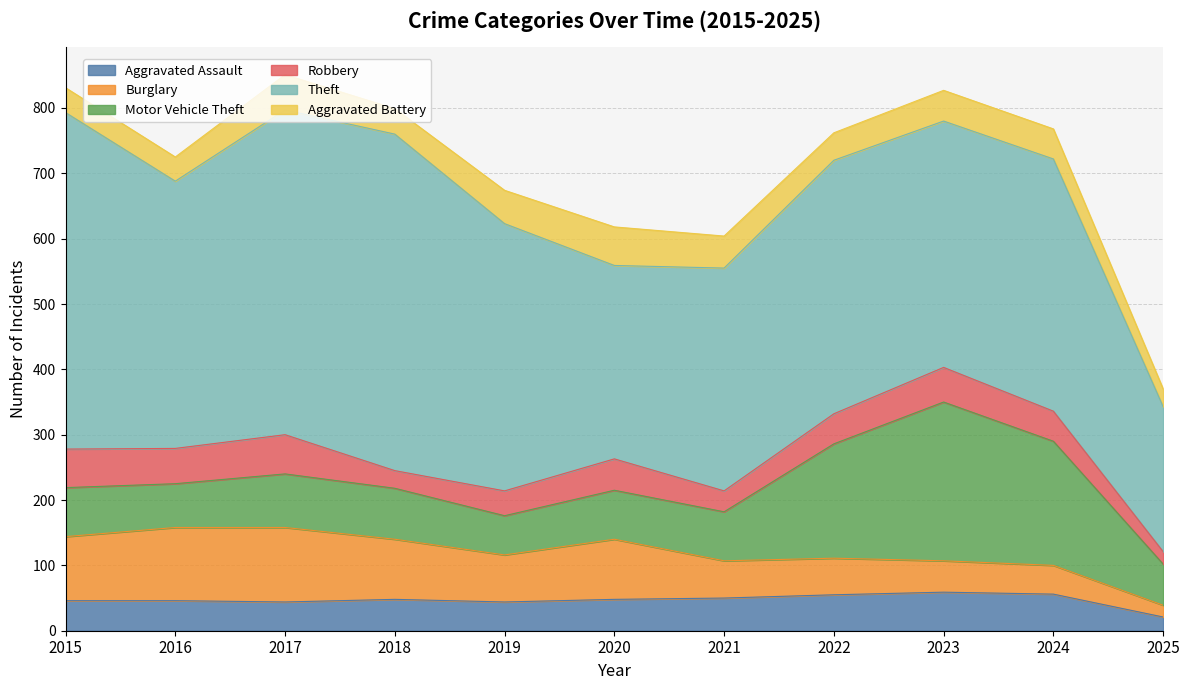

What is the value of the Aggravated Assault point at the 6th from the left?

48